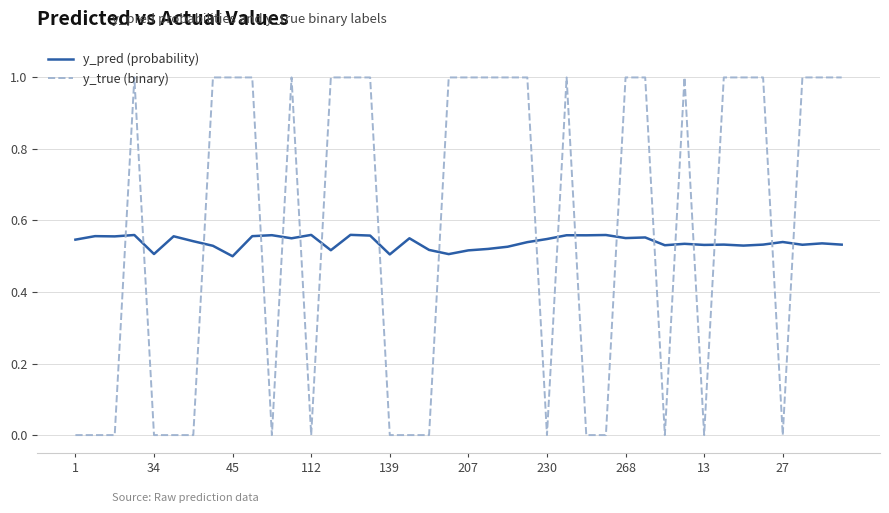

List the series in order of their peak value, highest first.

y_true (binary), y_pred (probability)